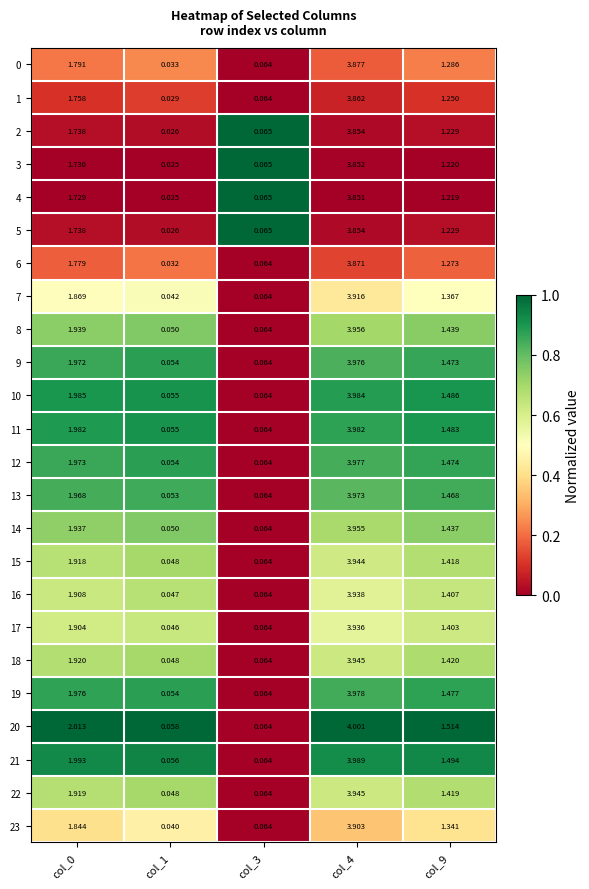

How many distinct data groups are displayed?

24